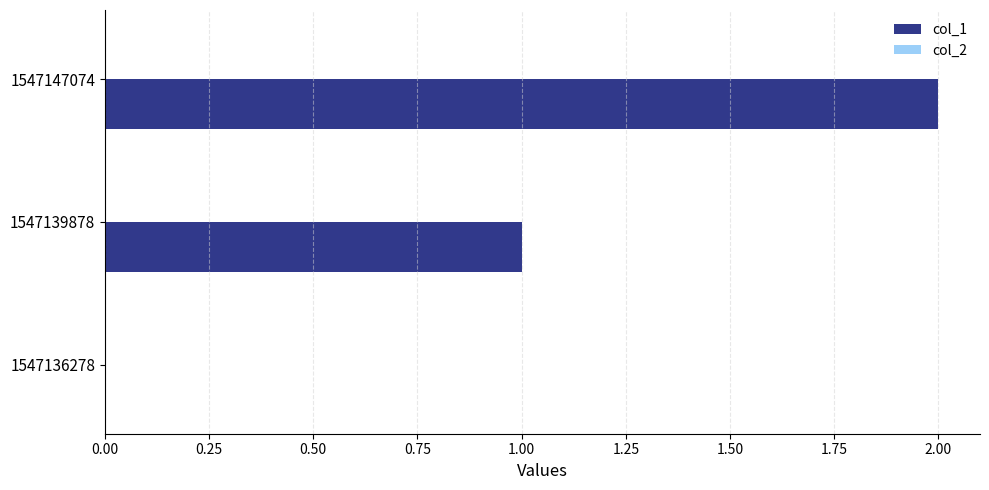

The chart shows a value of 2 at 1547139878. True or false?

False